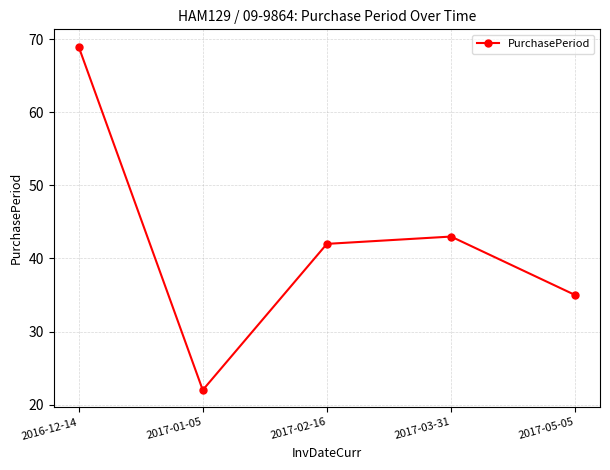

What is the label of the 1st point from the right?

2017-05-05